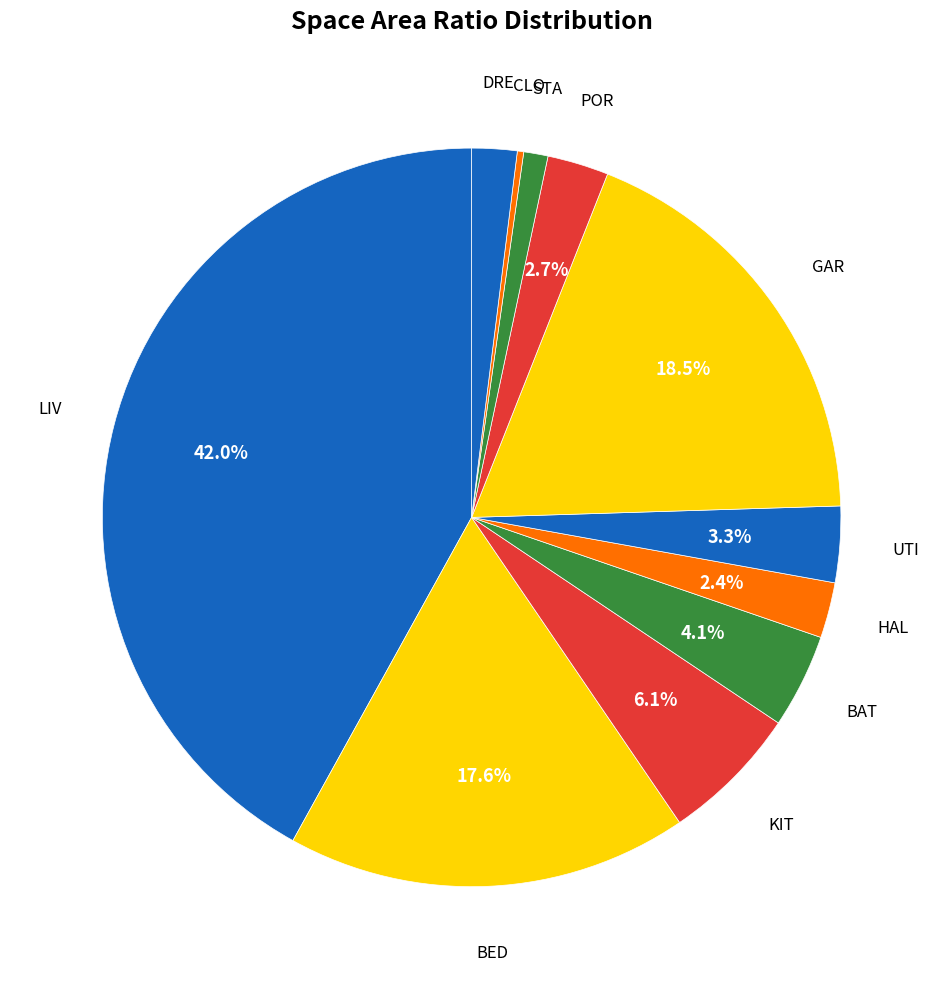

Is the sum of KIT and HAL greater than half?

No